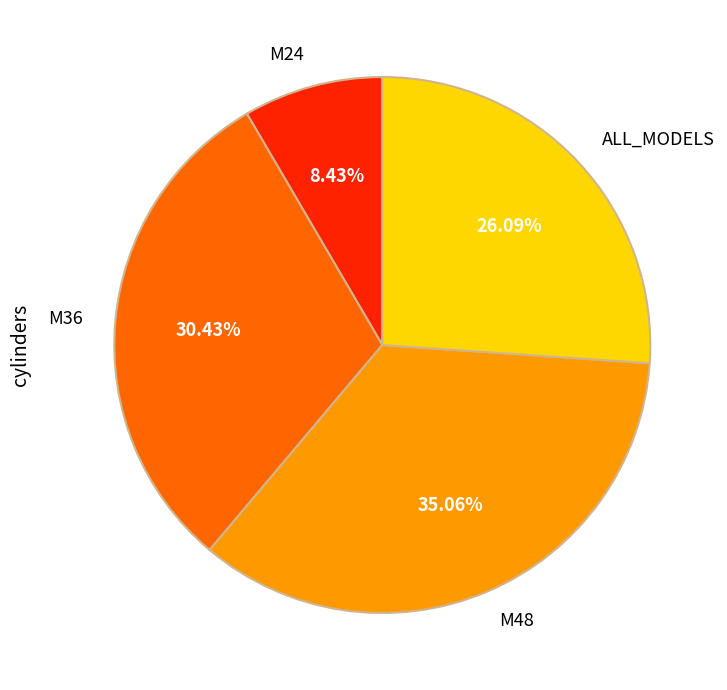

To the nearest percent, what is the difference between the ALL_MODELS and M24 slice percentages?

18%